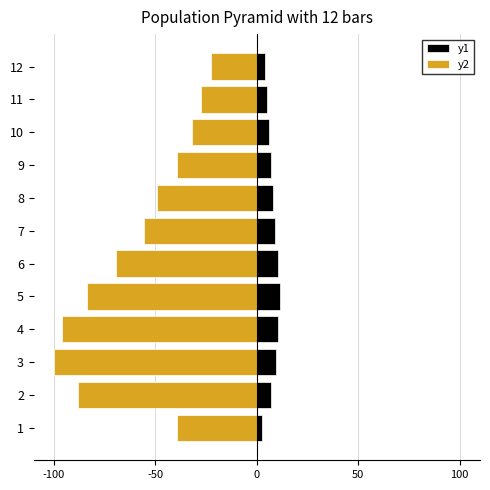

True or false: y1 has a value of 3.6 at 5.

False